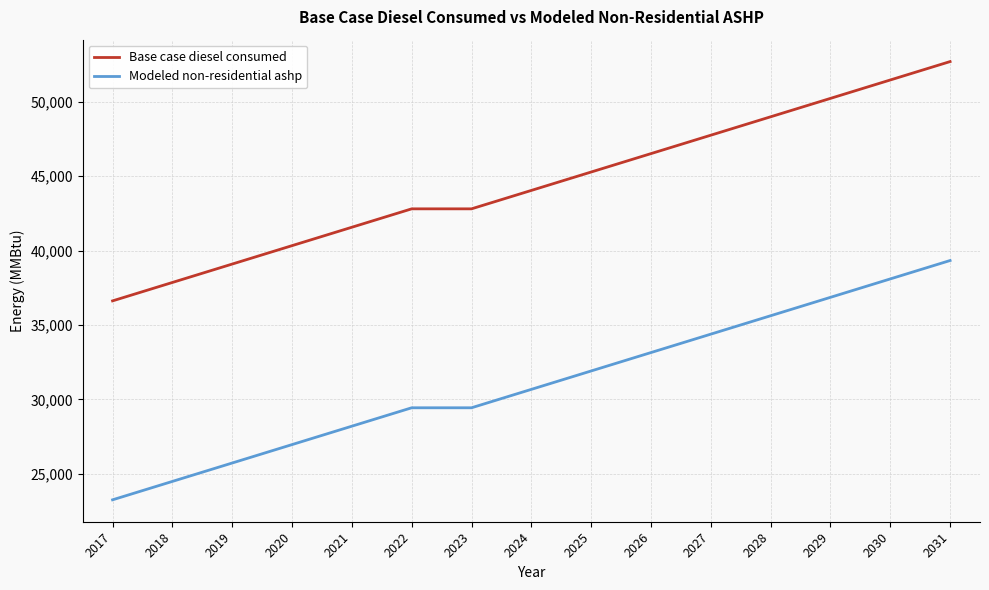

What is the greatest value displayed?

52690.6